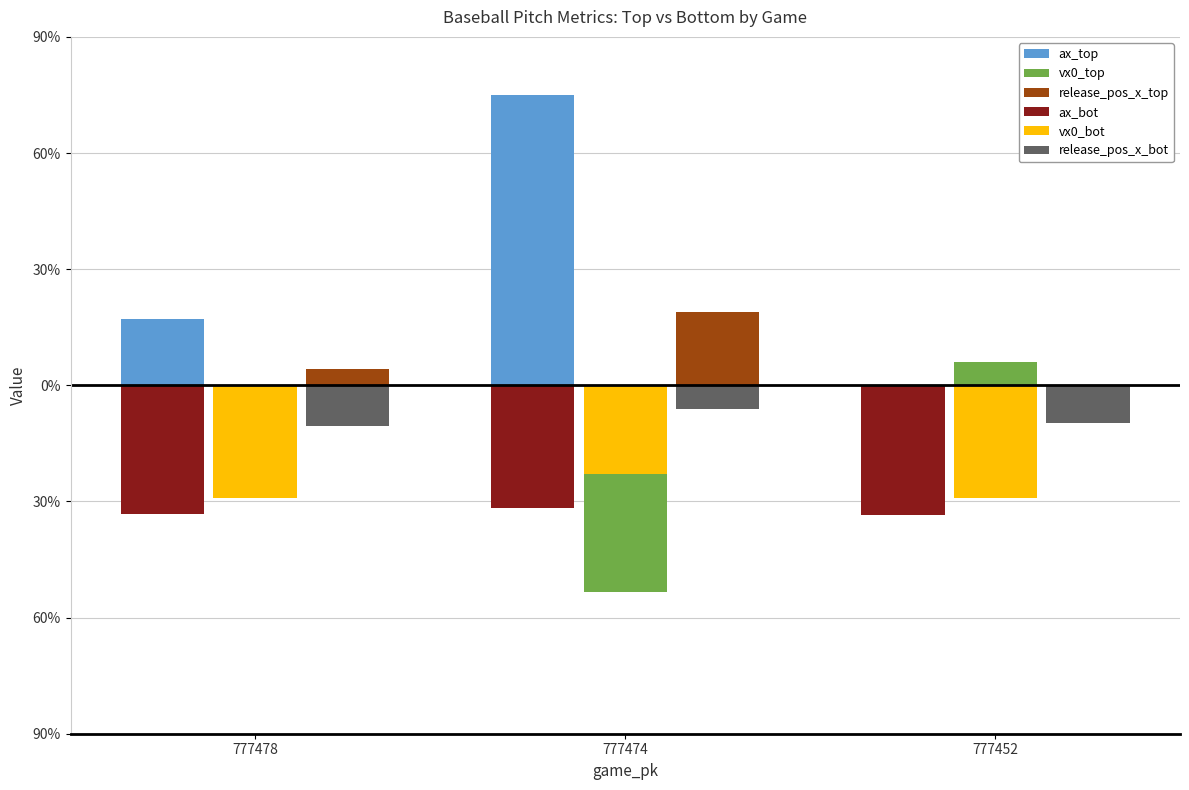

At which label does ax_top reach its peak?

777474